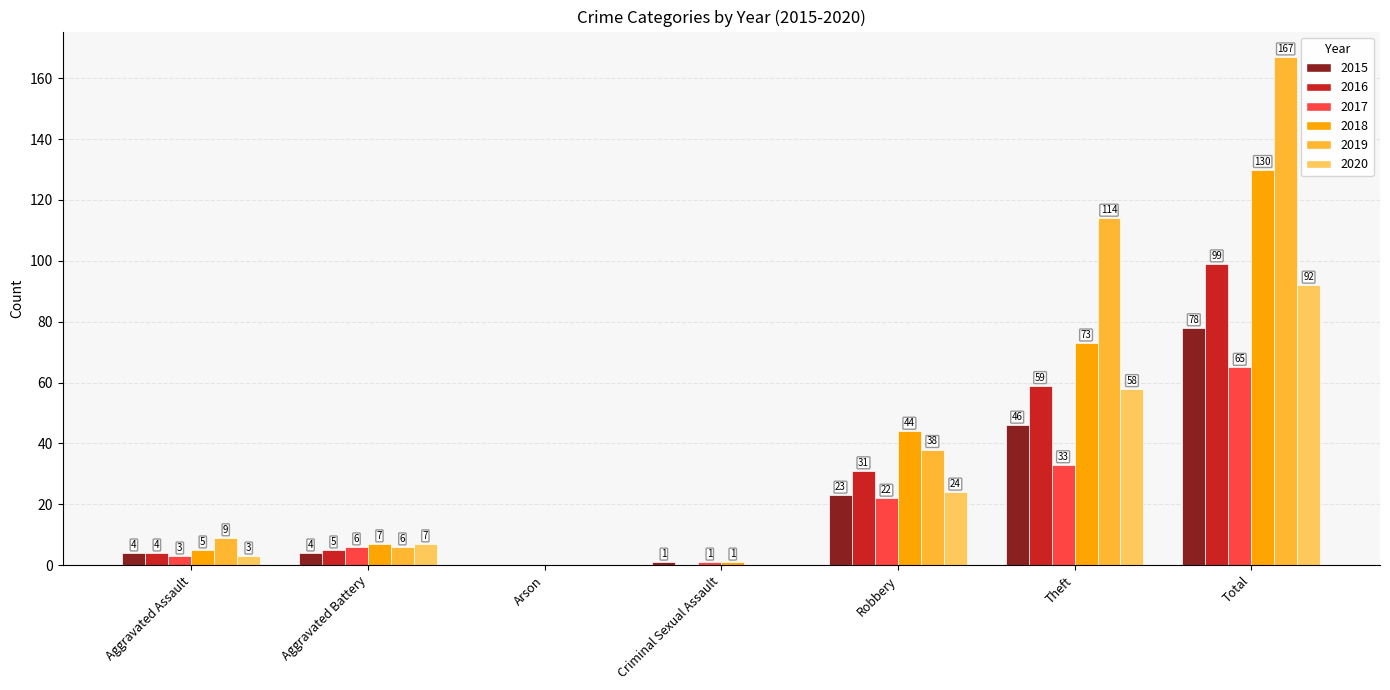

Reading right to left, what are all the values shown in this chart?

2015: 78	46	23	1	0	4	4
2016: 99	59	31	0	0	5	4
2017: 65	33	22	1	0	6	3
2018: 130	73	44	1	0	7	5
2019: 167	114	38	0	0	6	9
2020: 92	58	24	0	0	7	3